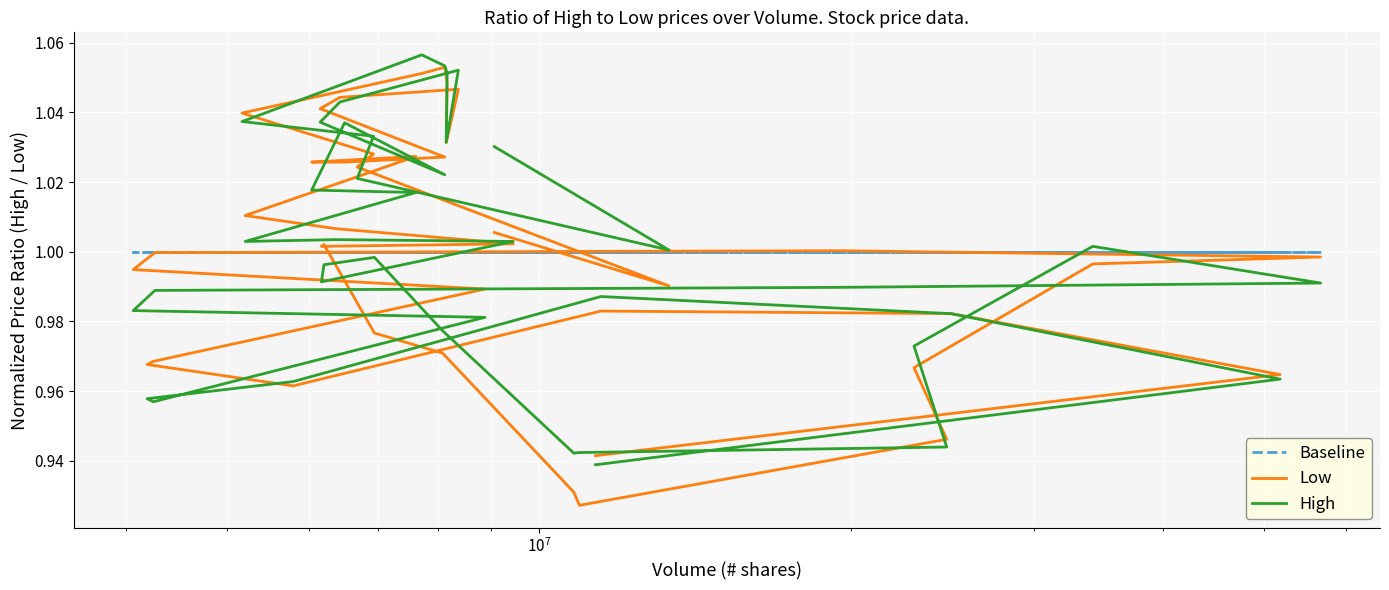

Reading left to right, extract all data points from this chart.

Baseline: 1.0	1.0	1.0	1.0	1.0	1.0	1.0	1.0	1.0	1.0	1.0	1.0	1.0	1.0	1.0	1.0	1.0	1.0	1.0	1.0	1.0	1.0	1.0	1.0	1.0	1.0	1.0	1.0	1.0	1.0	1.0	1.0	1.0	1.0	1.0	1.0	1.0	1.0	1.0	1.0
Low: 0.9	1.0	1.0	1.0	1.0	1.0	1.0	1.0	1.0	1.0	1.0	1.0	1.0	1.0	0.9	0.9	0.9	1.0	1.0	1.0	1.0	1.0	1.0	1.0	1.0	1.0	1.0	1.0	1.0	1.0	1.0	1.0	1.0	1.1	1.1	1.0	1.0	1.0	1.0	1.0
High: 0.9	1.0	1.0	1.0	1.0	1.0	1.0	1.0	1.0	1.0	1.0	1.0	1.0	1.0	0.9	0.9	0.9	1.0	1.0	1.0	1.0	1.0	1.0	1.0	1.0	1.0	1.0	1.0	1.0	1.0	1.1	1.0	1.1	1.1	1.1	1.0	1.0	1.0	1.0	1.0